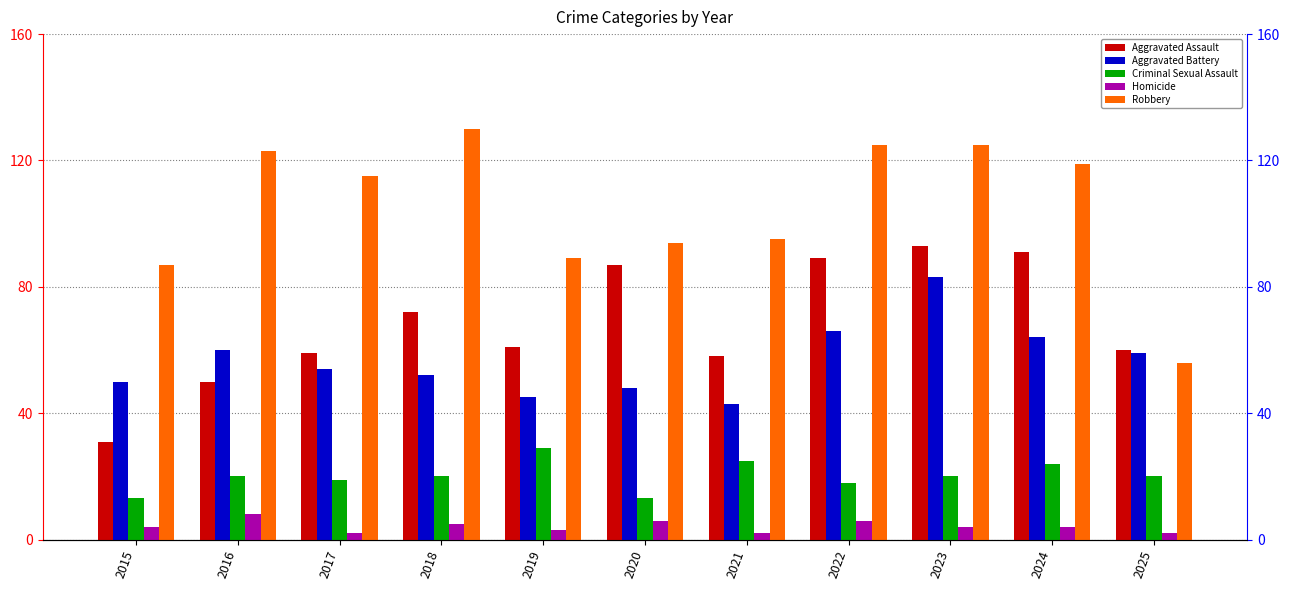

At how many categories does at least one series exceed 34?

11